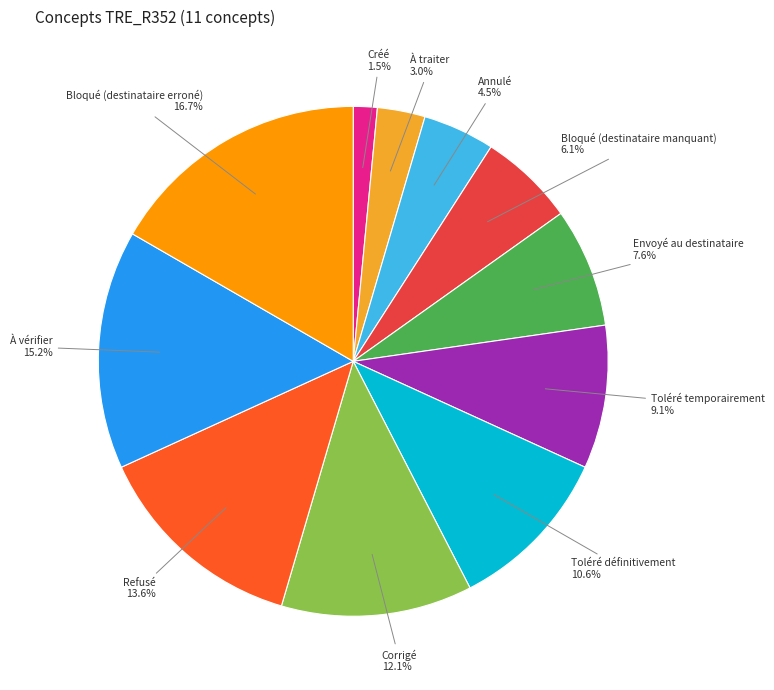

Is there a majority slice in this chart?

No